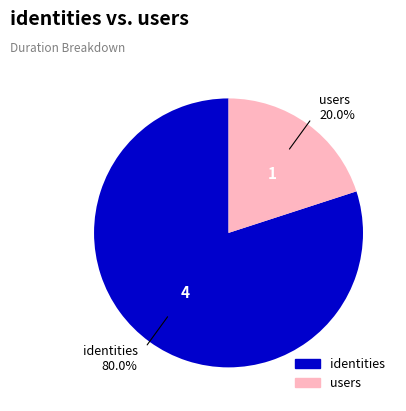

What is the largest slice in the pie chart?

identities